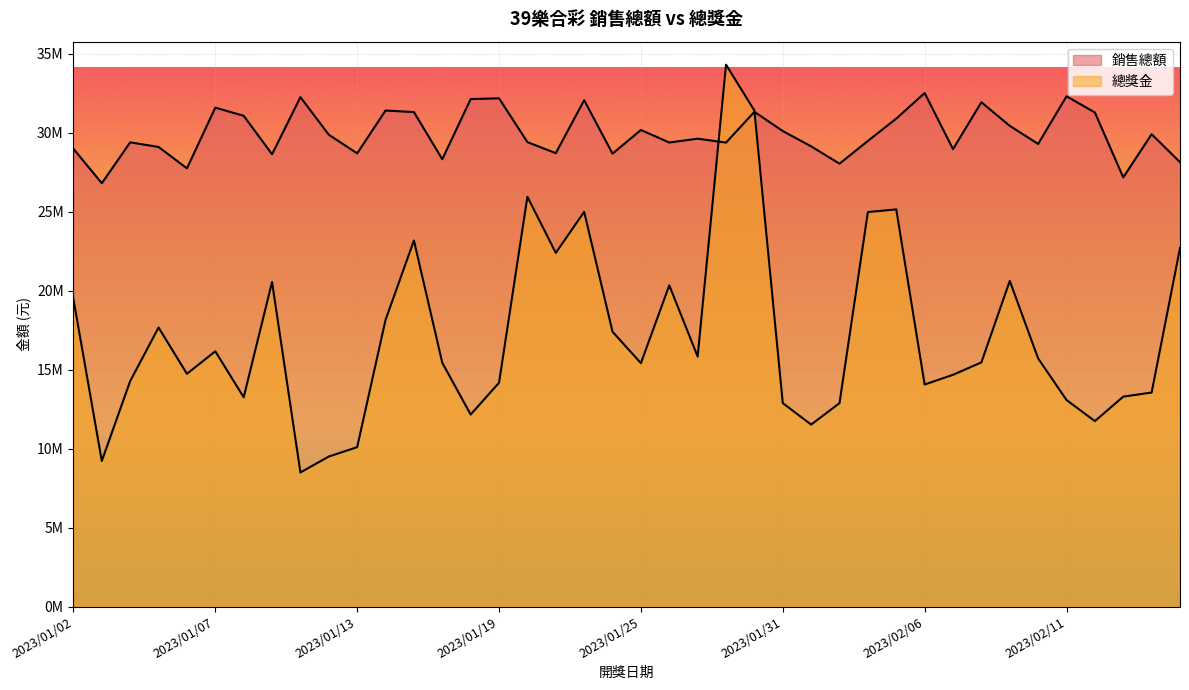

Reading left to right, extract all data points from this chart.

銷售總額: 2023/01/02=28979925	2023/01/03=26797350	2023/01/04=29386225	2023/01/05=29093625	2023/01/06=27740375	2023/01/07=31582725	2023/01/09=31066475	2023/01/10=28633425	2023/01/11=32247575	2023/01/12=29869600	2023/01/13=28689275	2023/01/14=31401300	2023/01/16=31301900	2023/01/17=28317100	2023/01/18=32126575	2023/01/19=32172550	2023/01/20=29401150	2023/01/21=28702425	2023/01/23=32055075	2023/01/24=28672875	2023/01/25=30169300	2023/01/26=29375825	2023/01/27=29618225	2023/01/28=29368875	2023/01/30=31319150	2023/01/31=30100975	2023/02/01=29132925	2023/02/02=28036725	2023/02/03=29477000	2023/02/04=30888875	2023/02/06=32508600	2023/02/07=28955425	2023/02/08=31925000	2023/02/09=30430400	2023/02/10=29285825	2023/02/11=32301050	2023/02/13=31277800	2023/02/14=27168325	2023/02/15=29900475	2023/02/16=28130975
總獎金: 2023/01/02=19463750	2023/01/03=9216875	2023/01/04=14273750	2023/01/05=17665250	2023/01/06=14735000	2023/01/07=16160125	2023/01/09=13248750	2023/01/10=20544375	2023/01/11=8490375	2023/01/12=9498125	2023/01/13=10092375	2023/01/14=18149125	2023/01/16=23172250	2023/01/17=15430125	2023/01/18=12156625	2023/01/19=14170125	2023/01/20=25941000	2023/01/21=22387375	2023/01/23=24988250	2023/01/24=17398000	2023/01/25=15409750	2023/01/26=20334000	2023/01/27=15827375	2023/01/28=34303375	2023/01/30=31397625	2023/01/31=12879625	2023/02/01=11520500	2023/02/02=12879750	2023/02/03=24973375	2023/02/04=25143375	2023/02/06=14057250	2023/02/07=14671625	2023/02/08=15456875	2023/02/09=20615125	2023/02/10=15708500	2023/02/11=13076000	2023/02/13=11741500	2023/02/14=13290000	2023/02/15=13550250	2023/02/16=22692750